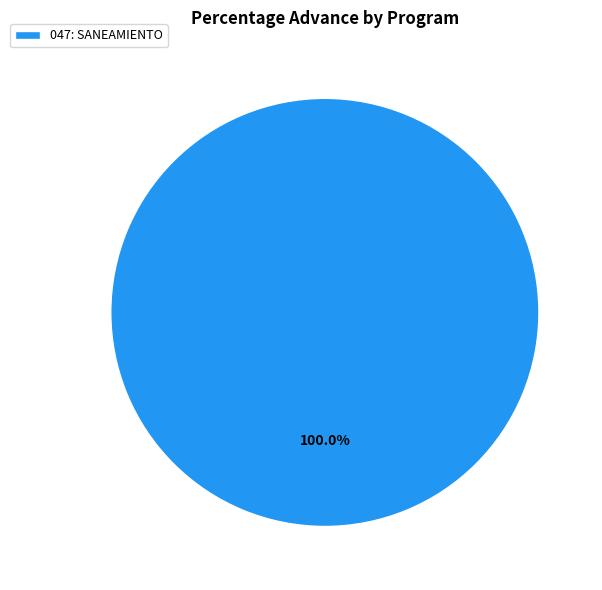

What is the majority slice?

047: SANEAMIENTO